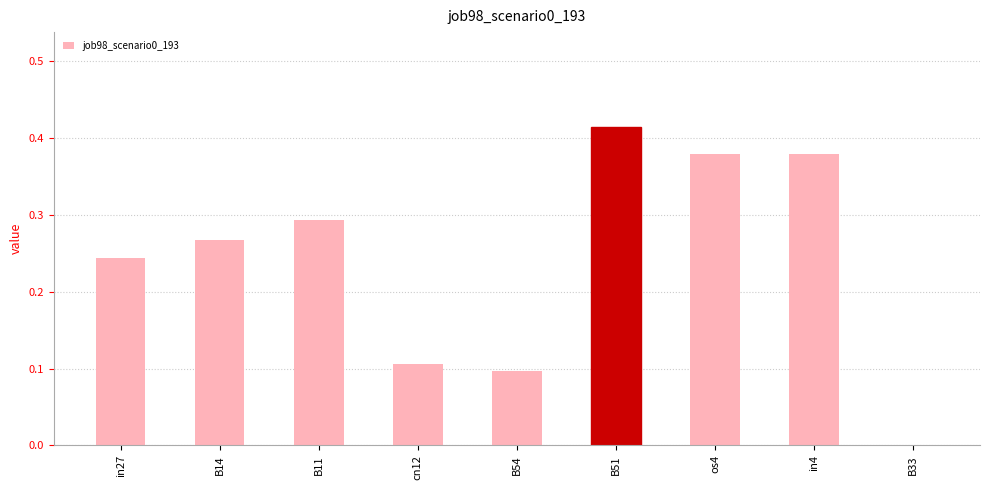

The value at in27 is 0.4. True or false?

False